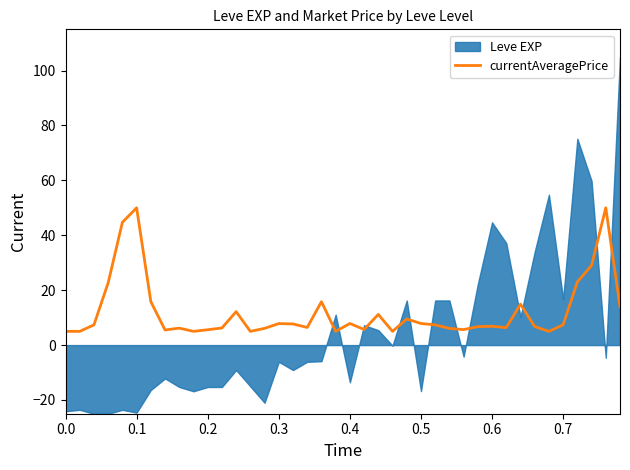

The value of currentAveragePrice at 0.7 is 7.4. True or false?

True